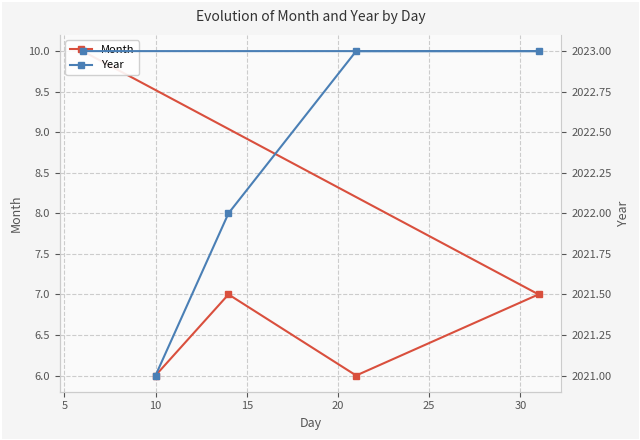

Between 20 and 15, which is larger?

20